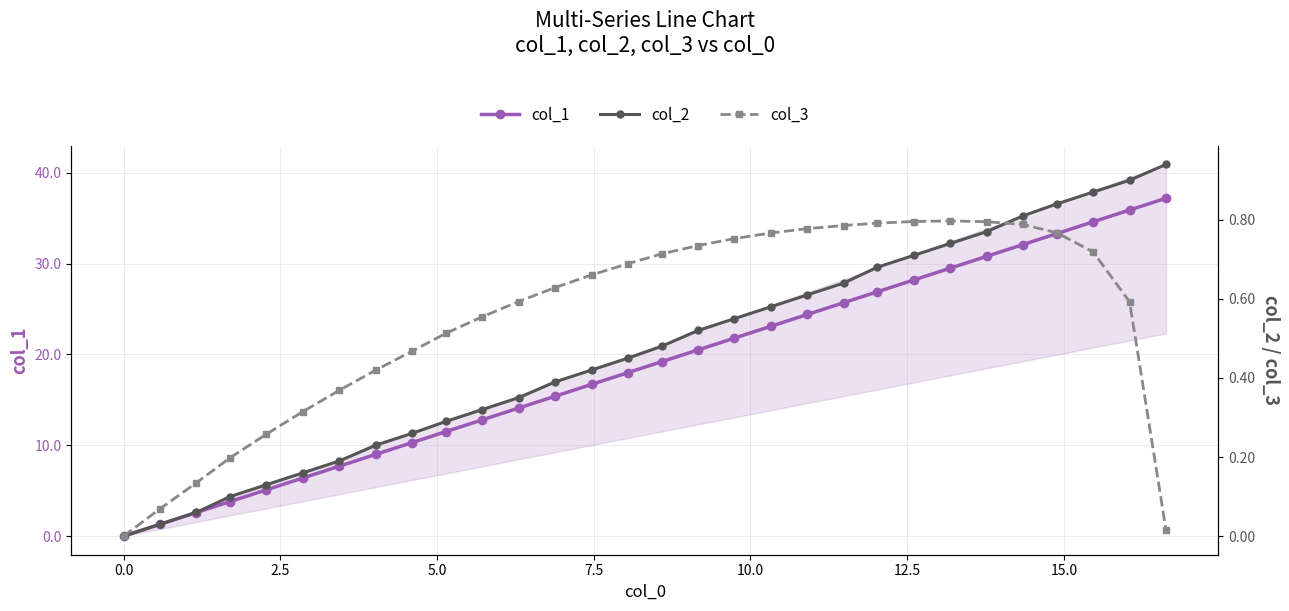

What is the maximum value for col_1?

37.2